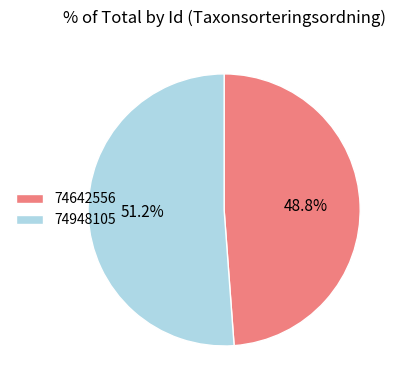

Which slice is the smallest?

74642556